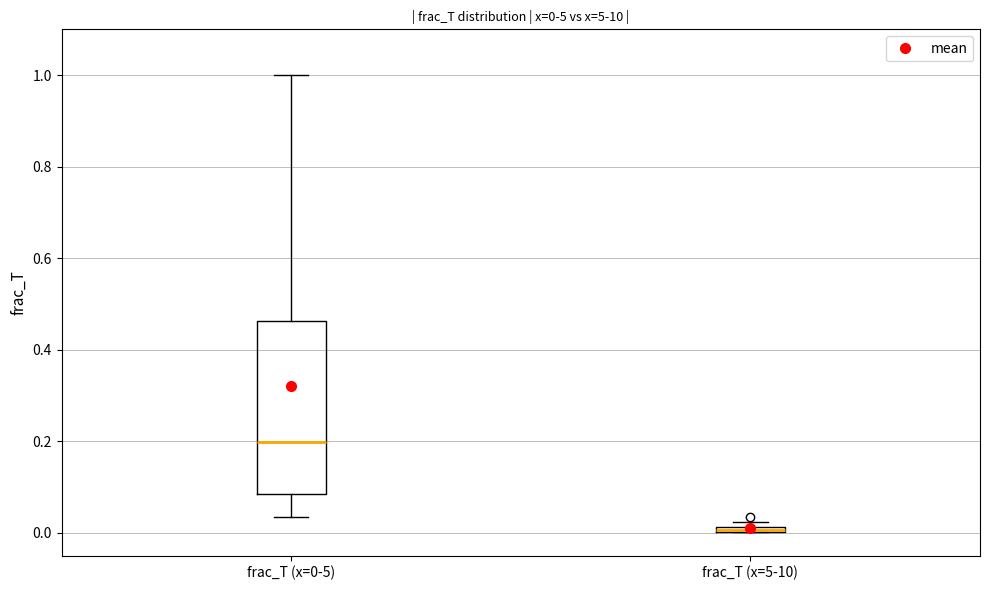

Which box is the tallest, from its lower edge to its upper edge?

frac_T (x=0-5)